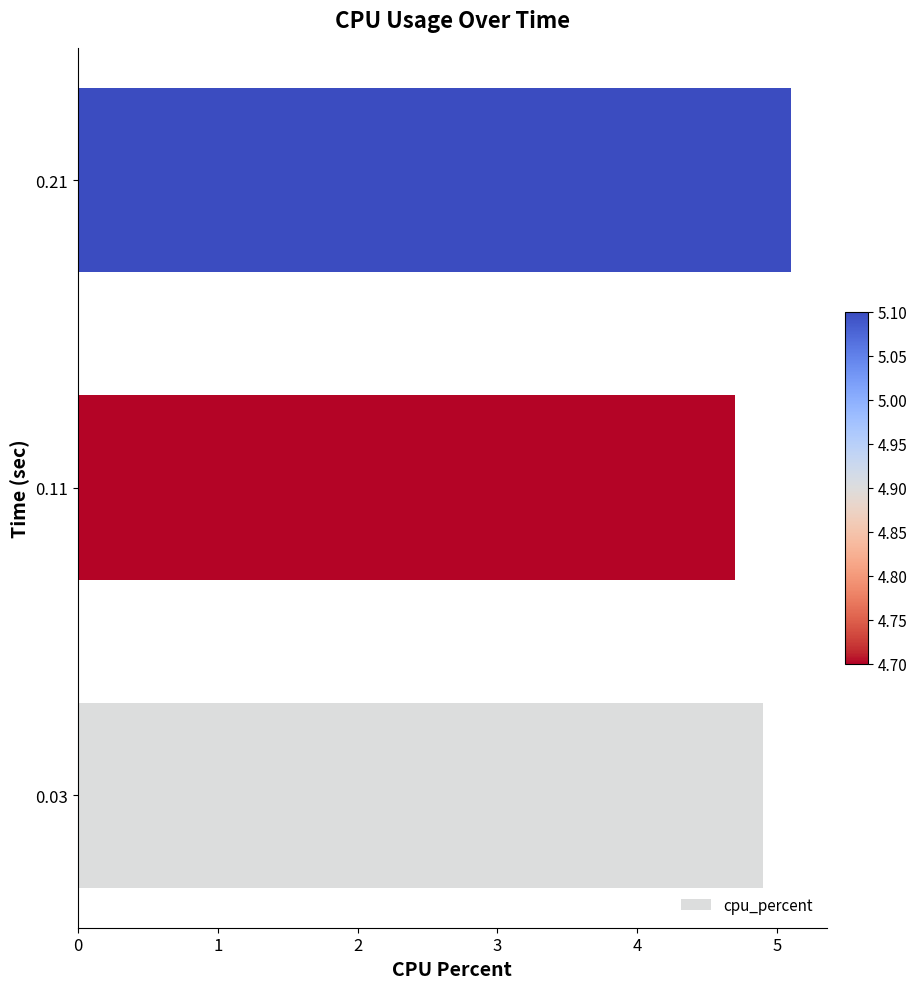

Rank the categories by value from lowest to highest.

0.11, 0.03, 0.21